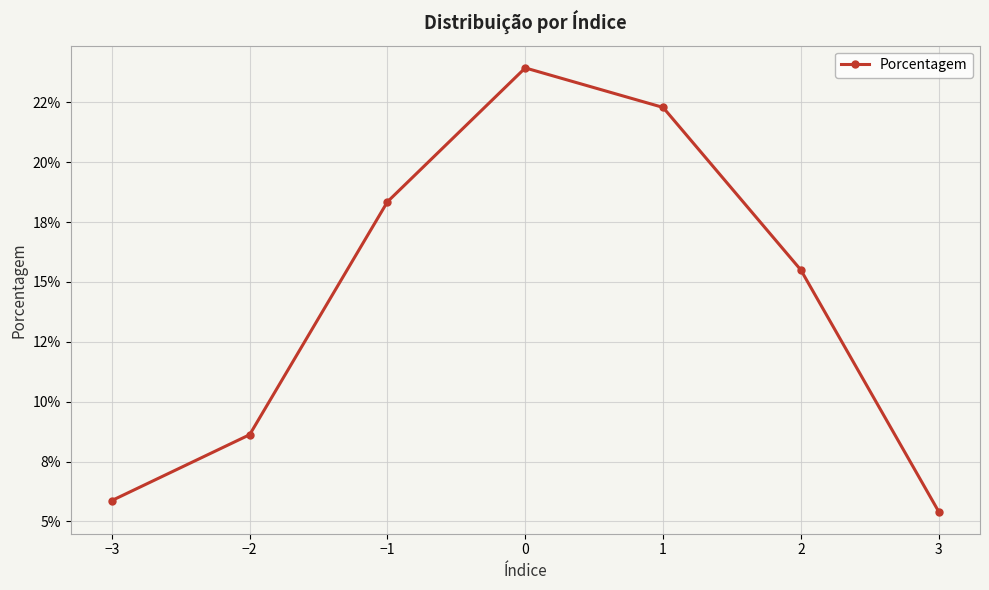

How many points are higher than both their immediate neighbors (excluding endpoints)?

1